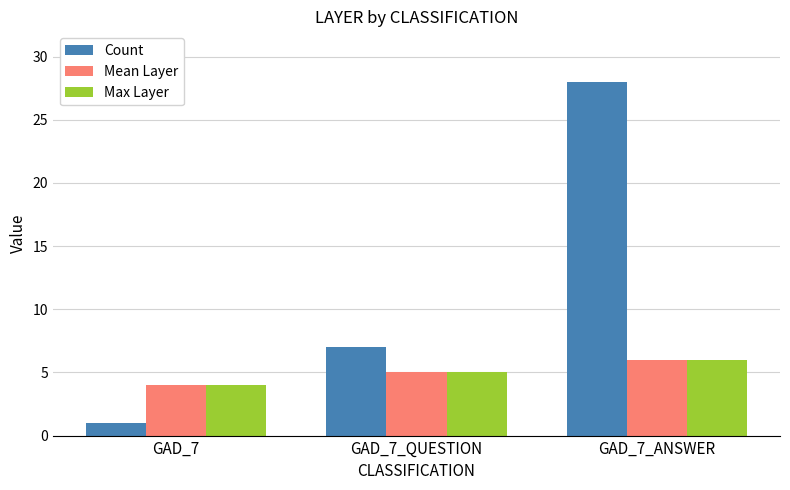

Which category has the highest value in the Mean Layer series?

GAD_7_ANSWER